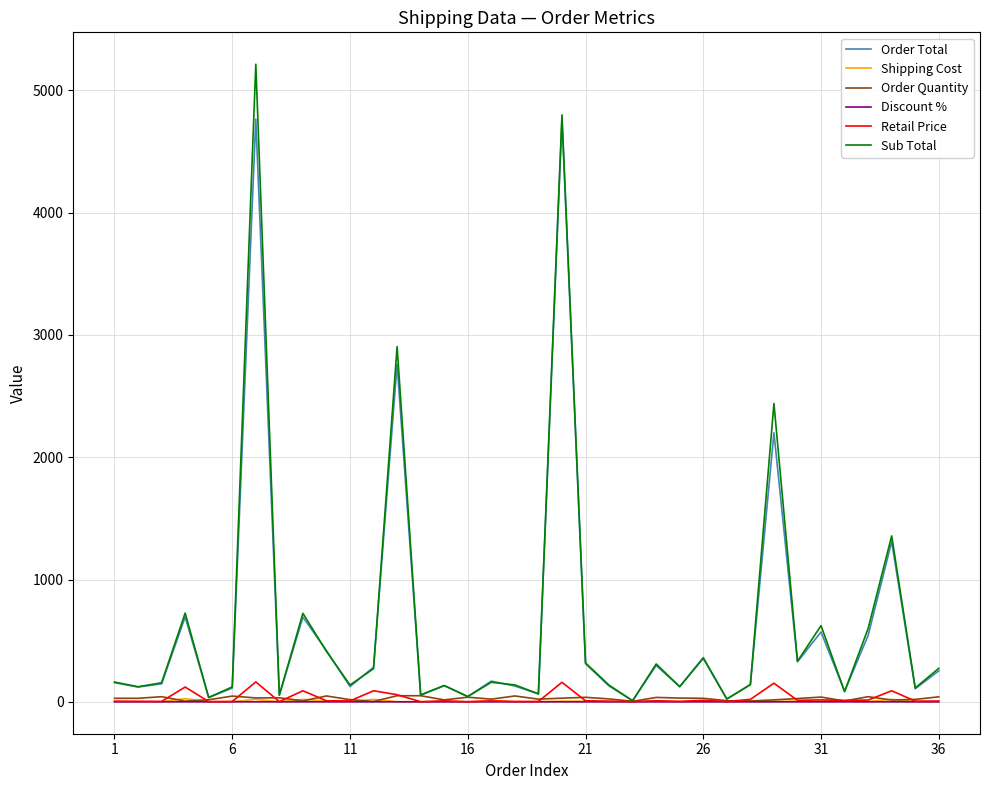

What is the maximum value shown in the chart?

5213.8